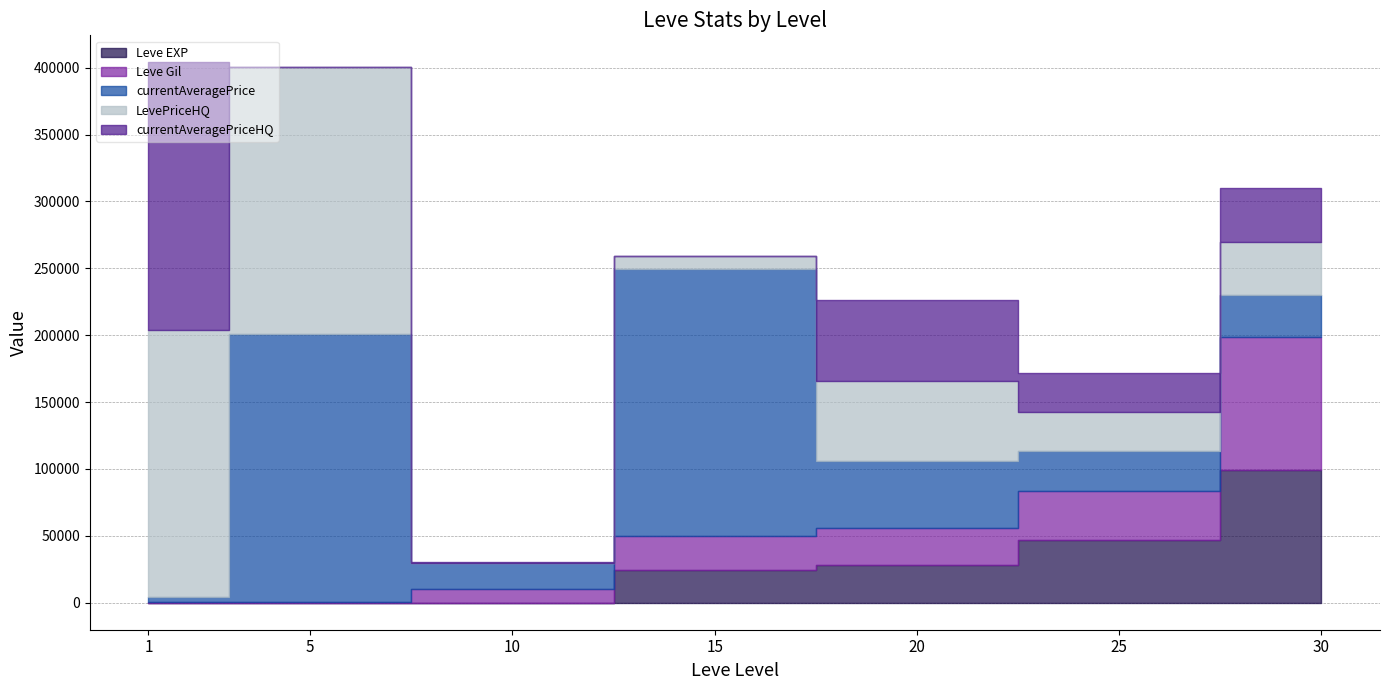

How many series are shown in this chart?

5